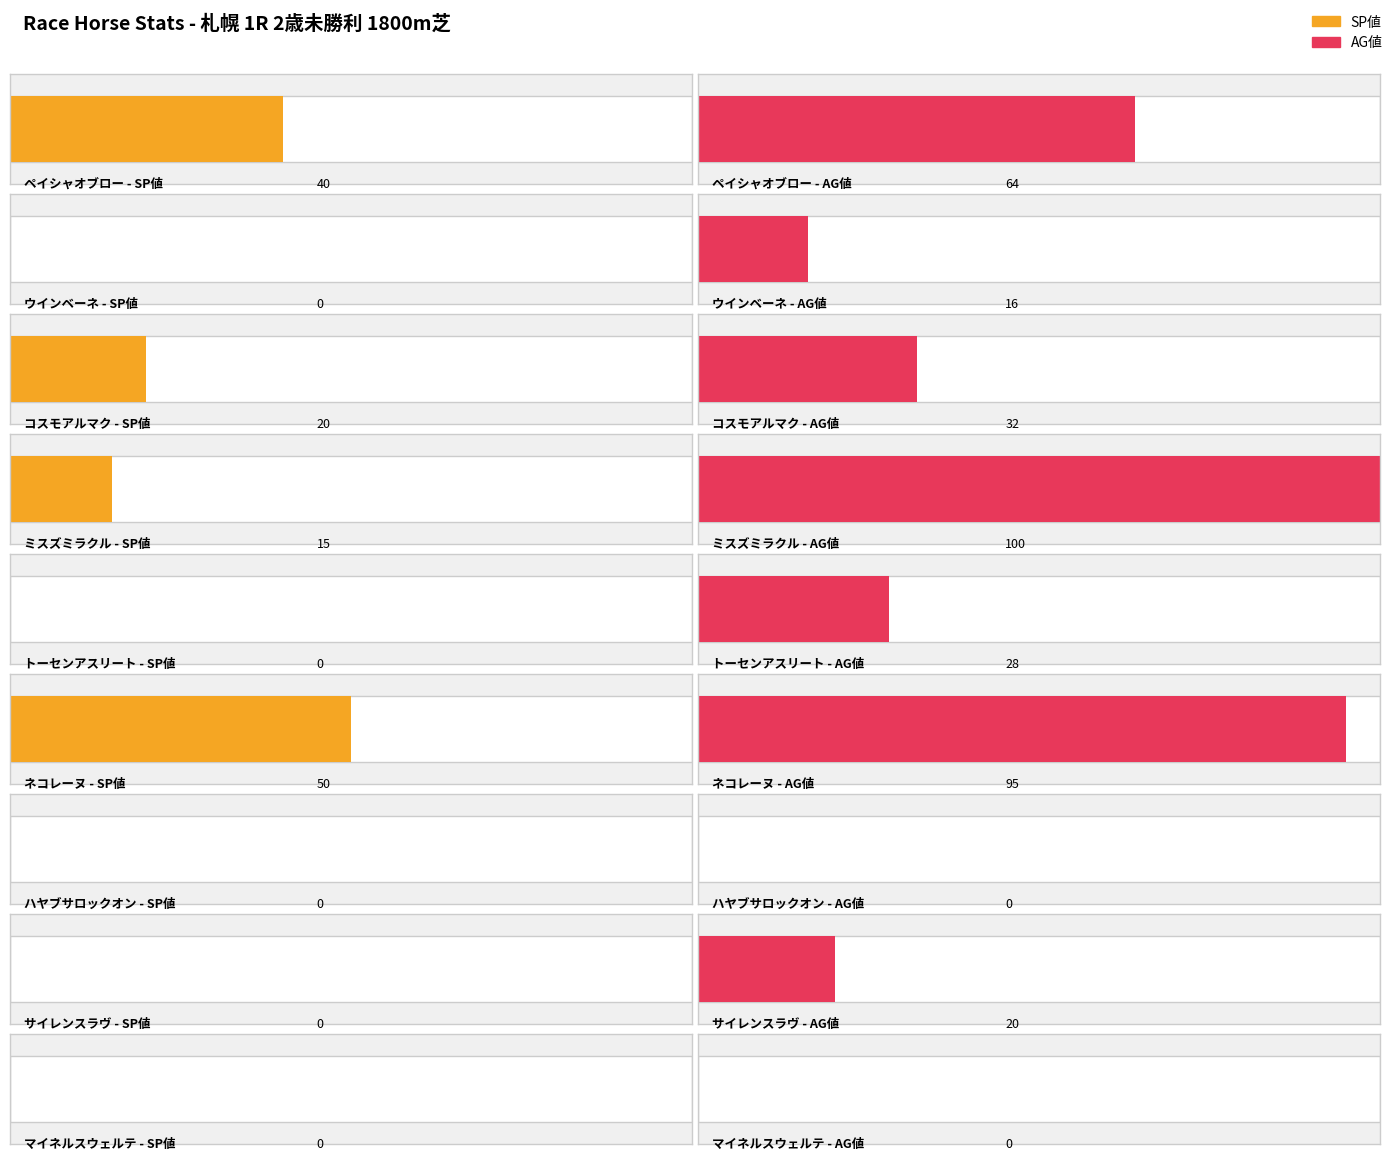

What position from the left is トーセンアスリート?

5